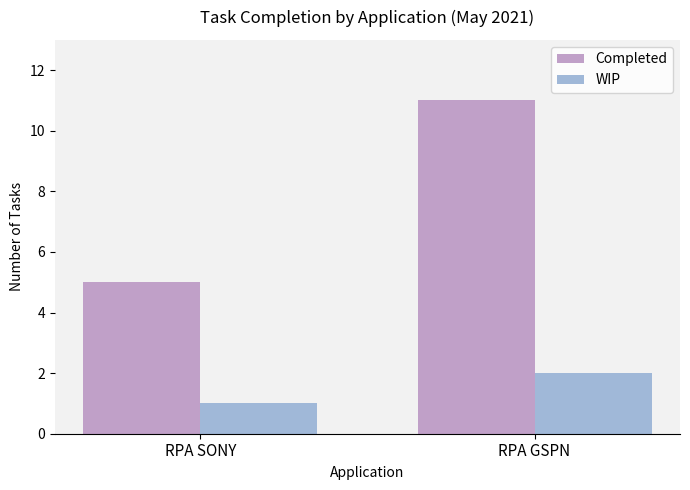

At which label does Completed reach its peak?

RPA GSPN